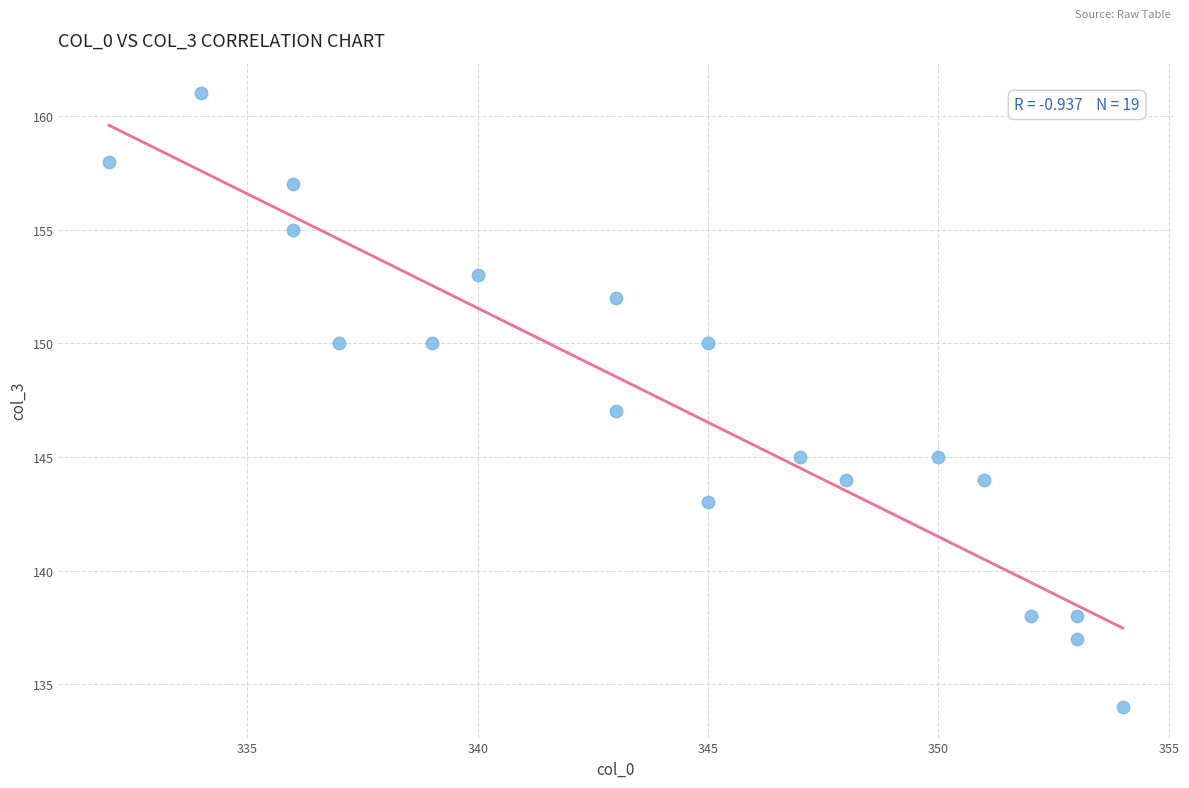

What is the range of X values (max minus min)?

22